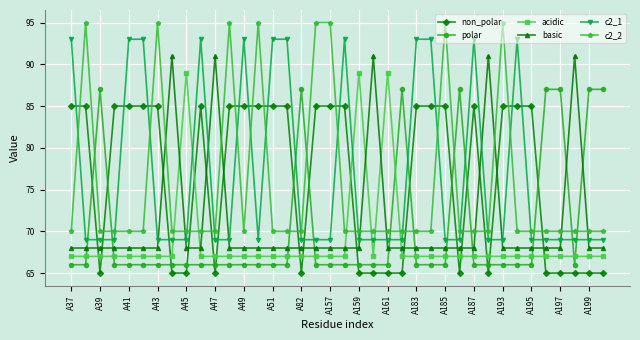

After their last crossing, which series has the higher values: non_polar or polar?

polar